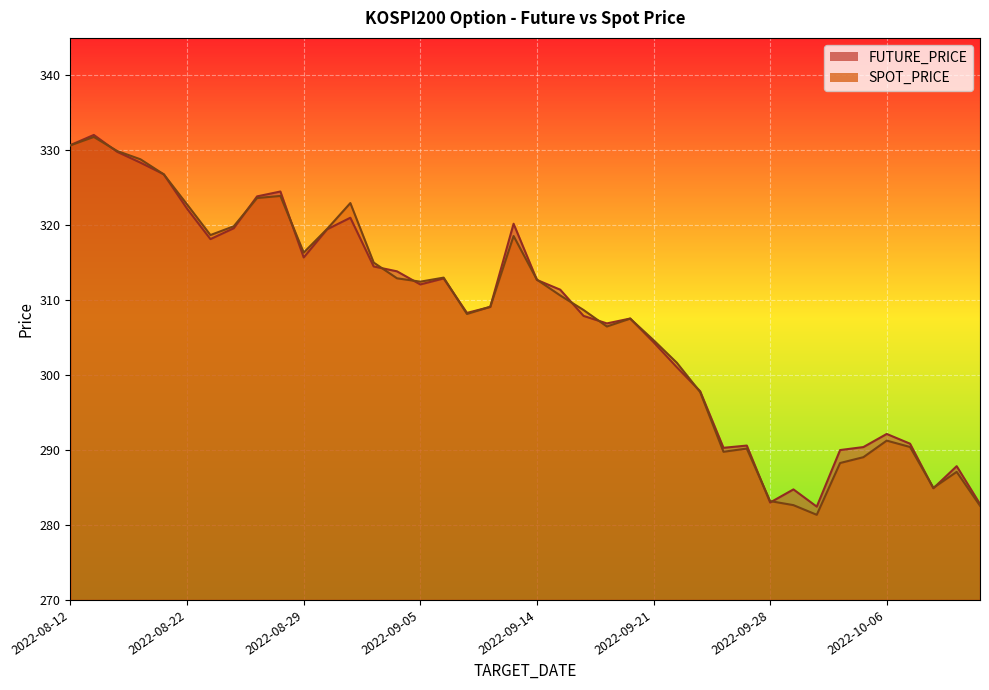

What is the average value of the SPOT_PRICE series?

307.4